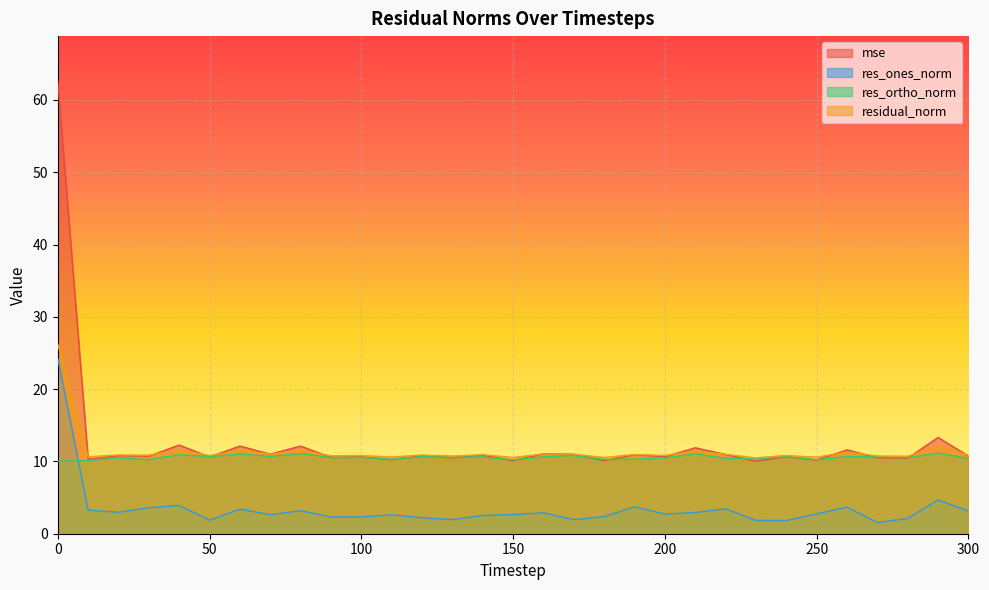

Does the chart display data point markers on the line(s)?

No